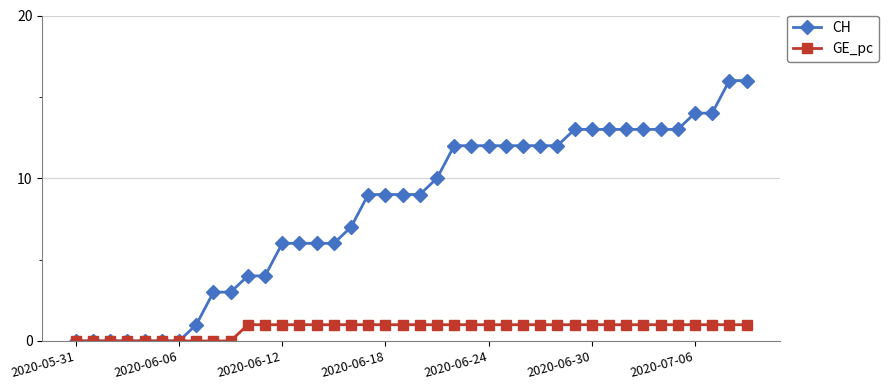

What is the value of the GE_pc point at the 28th from the left?

1